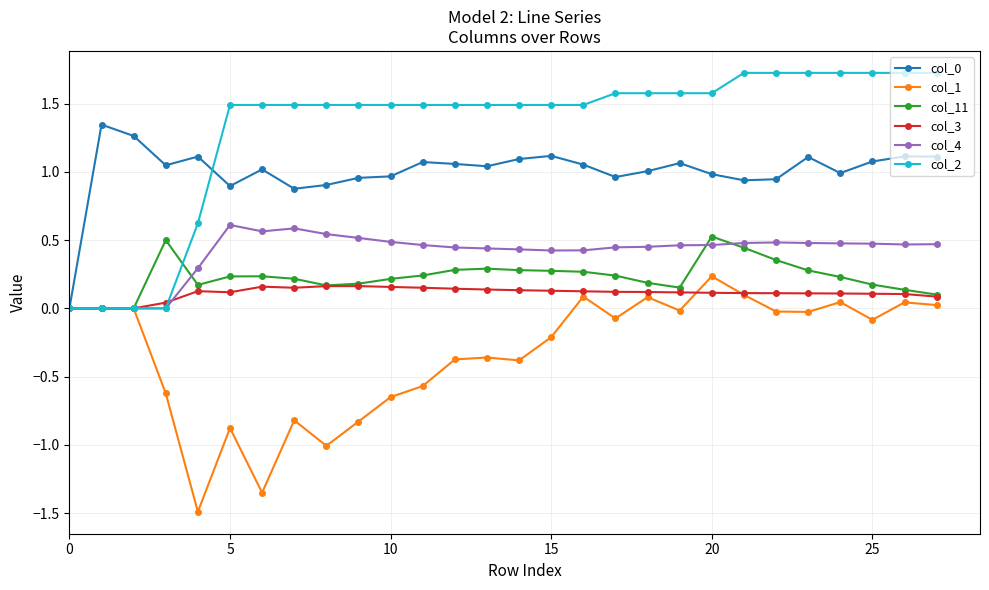

Which series has the largest total across all categories?

col_2